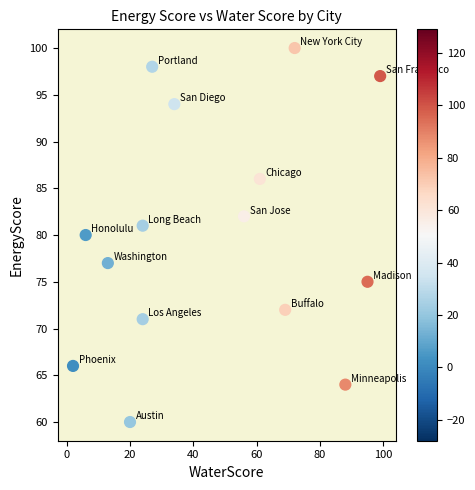

What is the range of X values (max minus min)?

97